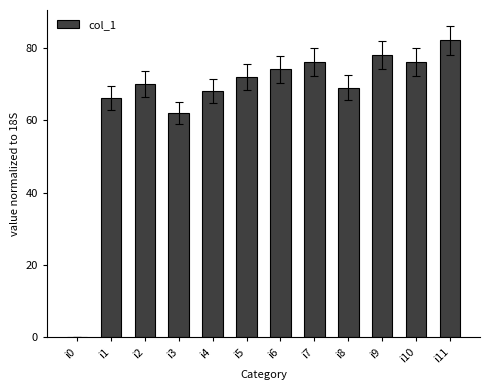

How many distinct data groups are displayed?

1